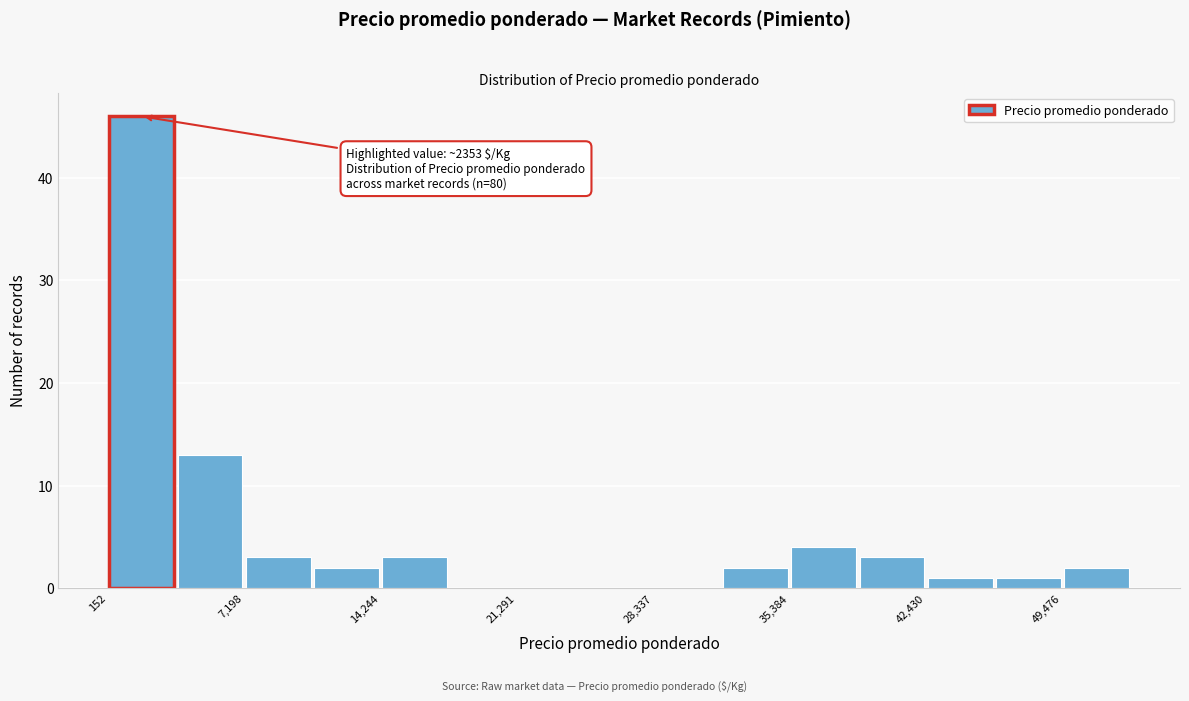

Around what value on the x-axis is the tallest bar? Give the approximate position of its centre, as read against the axis.

2000